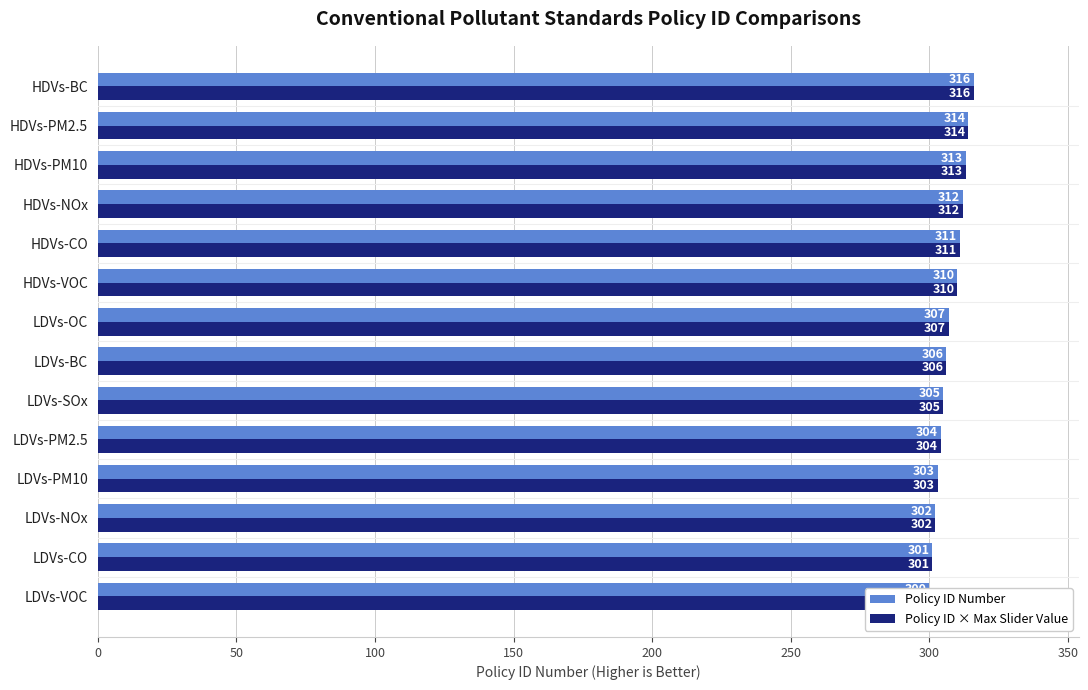

Reading left to right, list all the values displayed in this chart.

Policy ID Number: 300	301	302	303	304	305	306	307	310	311	312	313	314	316
Policy ID × Max Slider Value: 300	301	302	303	304	305	306	307	310	311	312	313	314	316